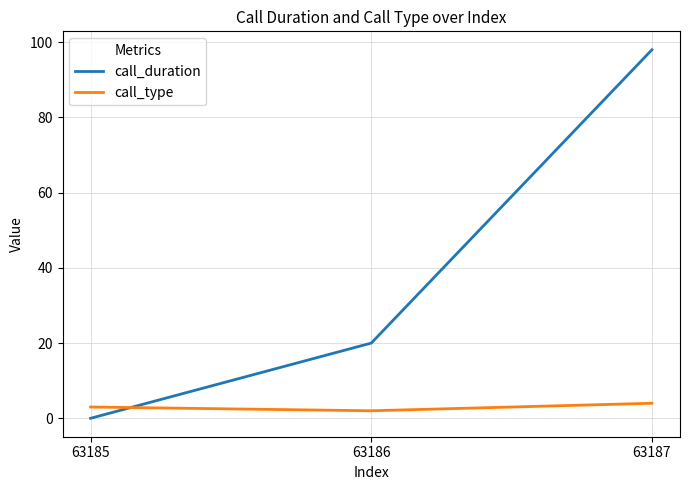

Between 63185 and 63186, which series saw the biggest shift?

call_duration